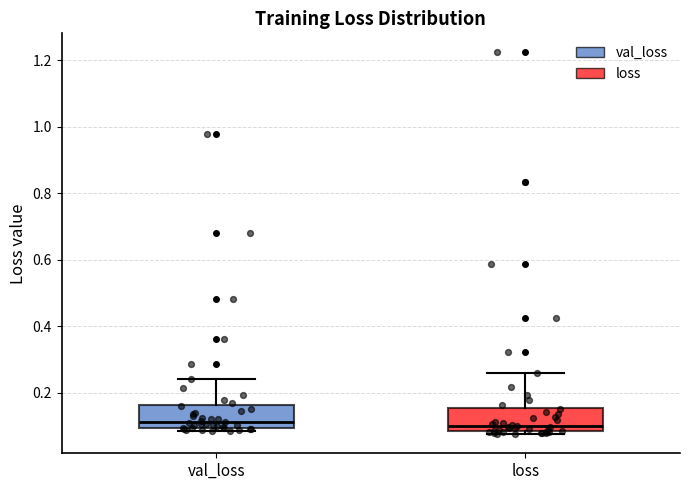

Reading left to right, transcribe this box plot: for each box, give where its median line is, the range the box spans, and where its two whiskers end, as read against the y-axis. The values are not printed on the chart, so give them approximately, as read against the axis.

val_loss: median 0.12, box 0.10 to 0.16, whiskers 0.08 to 0.24
loss: median 0.10, box 0.08 to 0.16, whiskers 0.08 (just below the box's lower edge) to 0.26